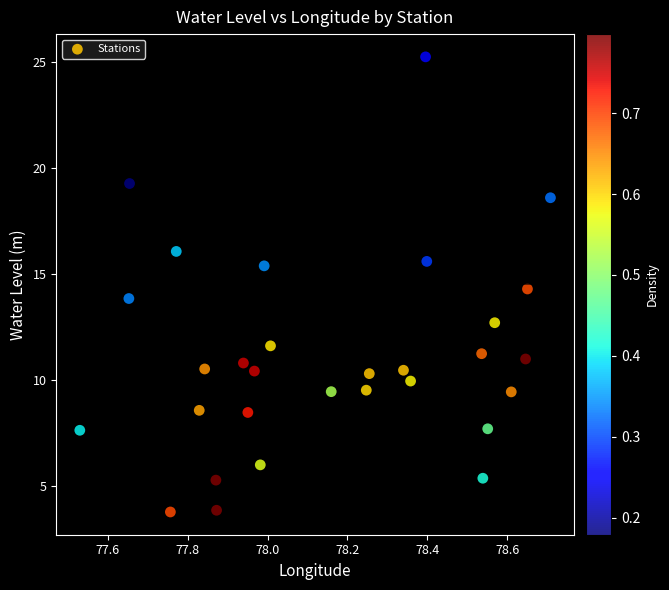

What is the range of X values (max minus min)?

1.2